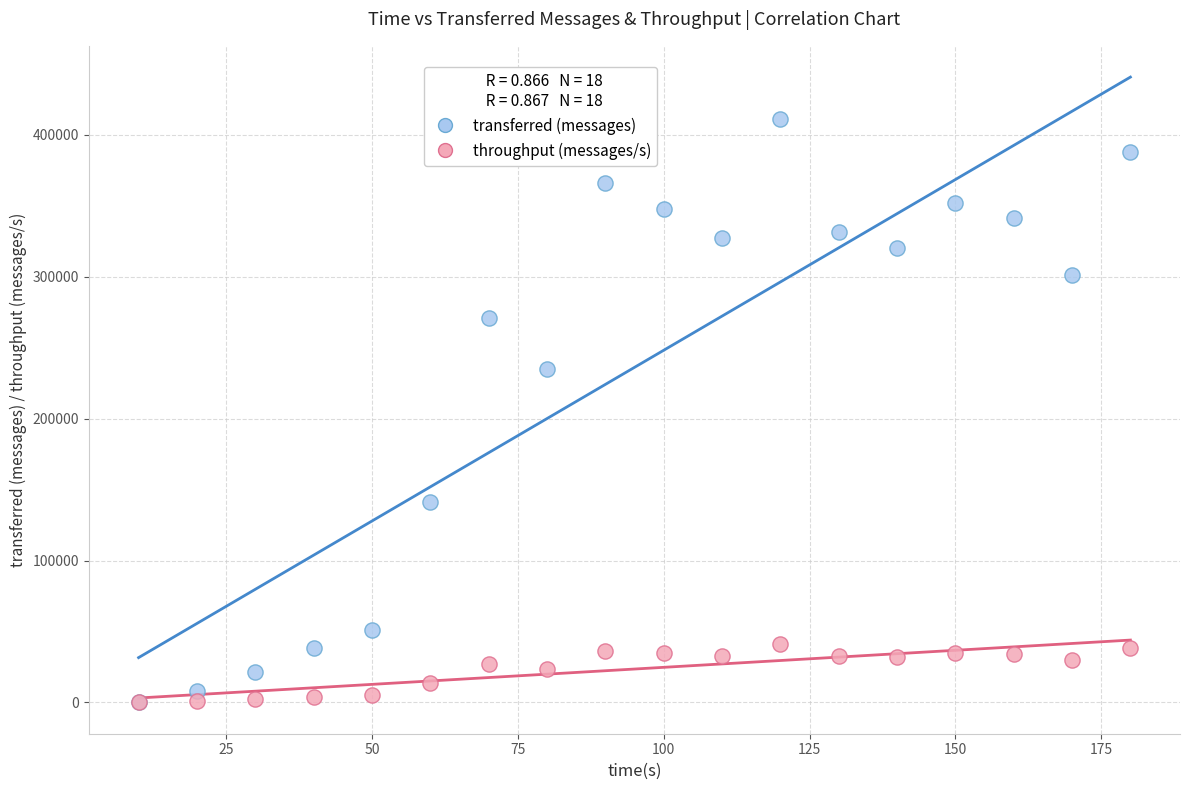

In the transferred (messages) series, what Y value is closest to 205640?

234880